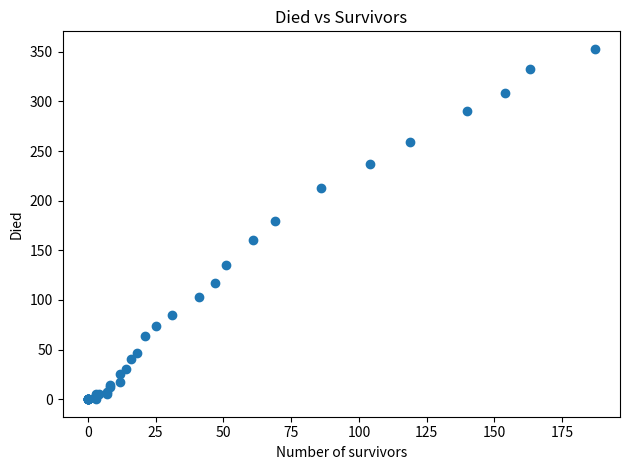

What Y value in the scatter plot is closest to 176?

180